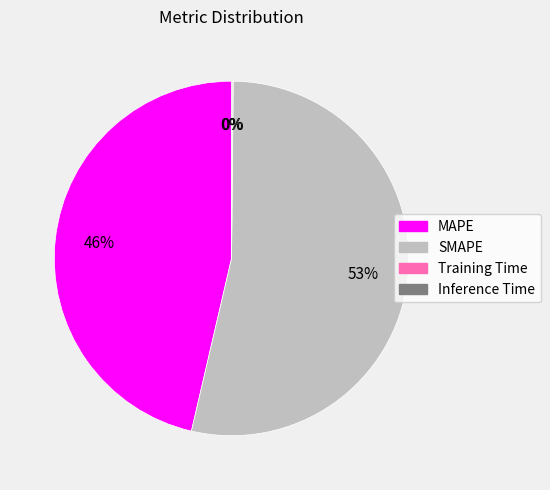

True or false: MAPE accounts for 52% of the total.

False